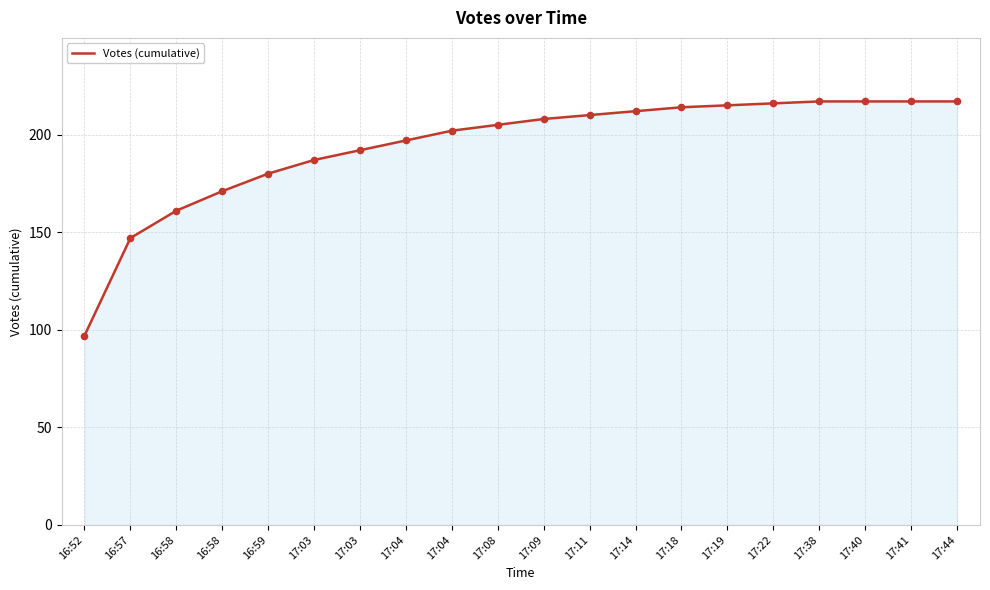

Does the chart have visible grid lines?

Yes